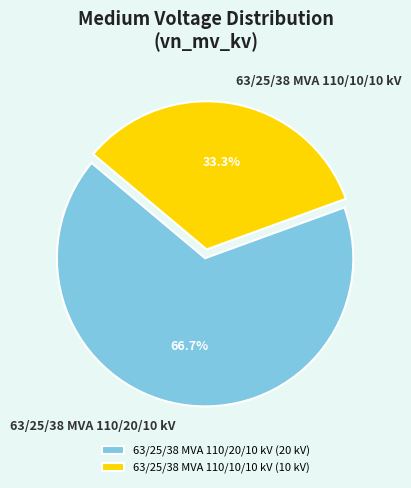

Which slice represents more than half of the pie?

63/25/38 MVA 110/20/10 kV